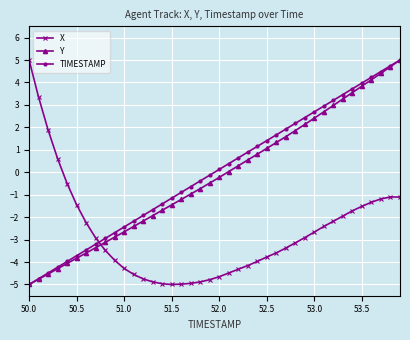

What is the value of the TIMESTAMP point at the 18th from the left?

-0.6